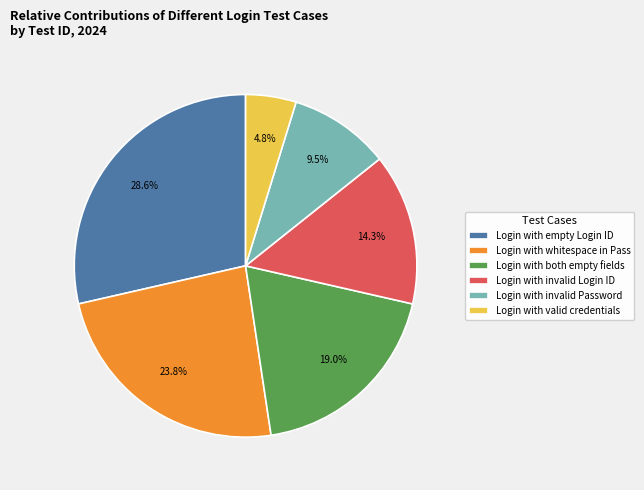

Which slice is the largest?

Login with empty Login ID